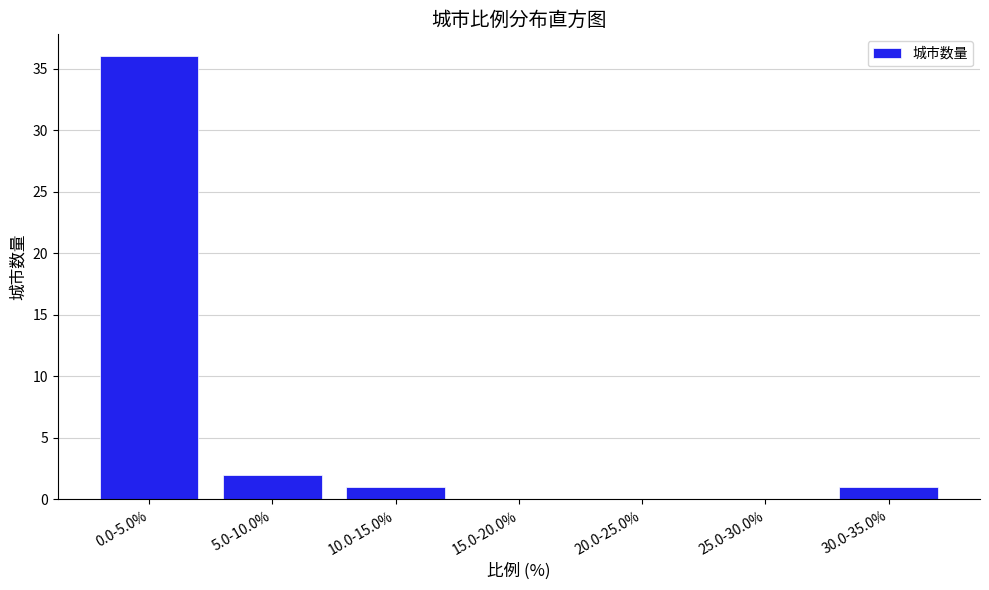

Reading right to left, list all the values displayed in this chart.

30.0-35.0%=1	25.0-30.0%=0	20.0-25.0%=0	15.0-20.0%=0	10.0-15.0%=1	5.0-10.0%=2	0.0-5.0%=36